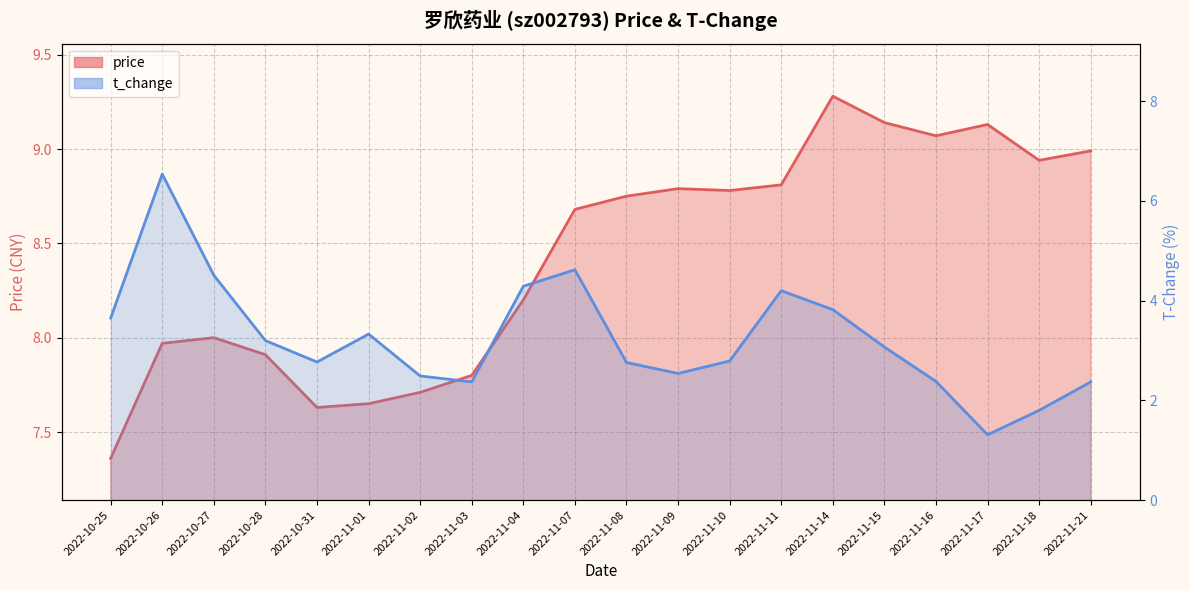

Is it true that price equals 4.9 at 2022-11-16?

False